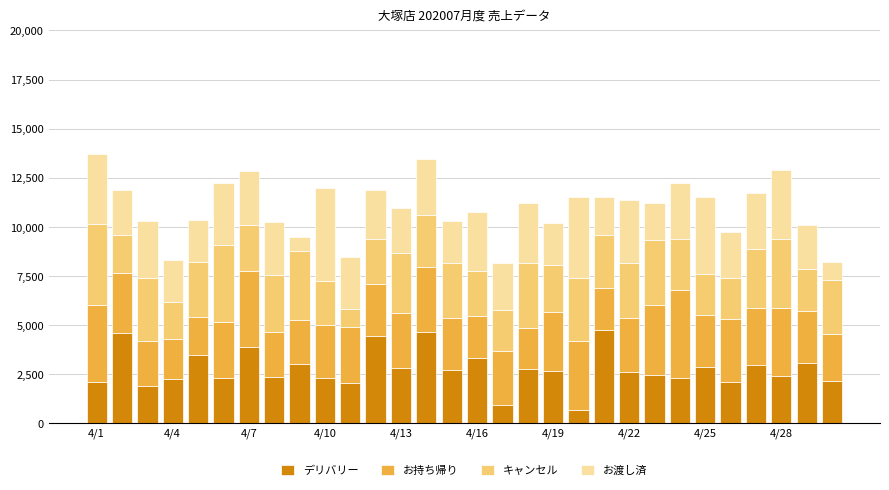

What is the highest value of the デリバリー series?

4744